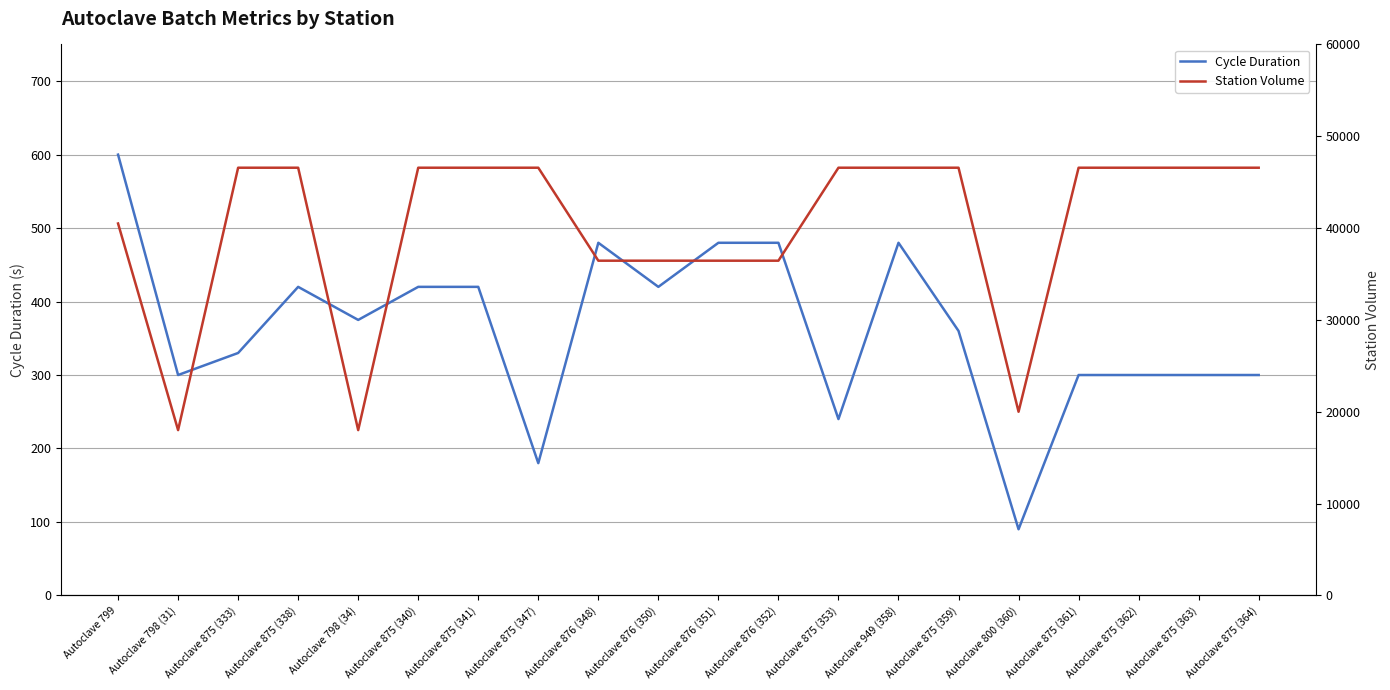

What is the spread (max minus min) of values at Autoclave 798 (31)?

17700